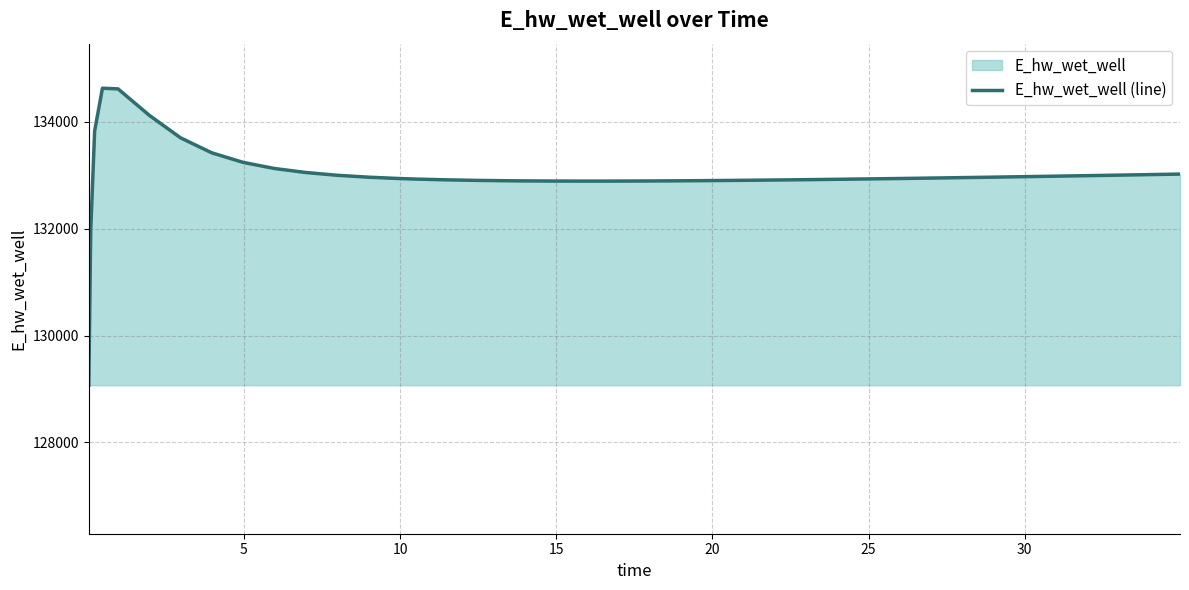

What is the minimum value shown in the chart?

129070.3